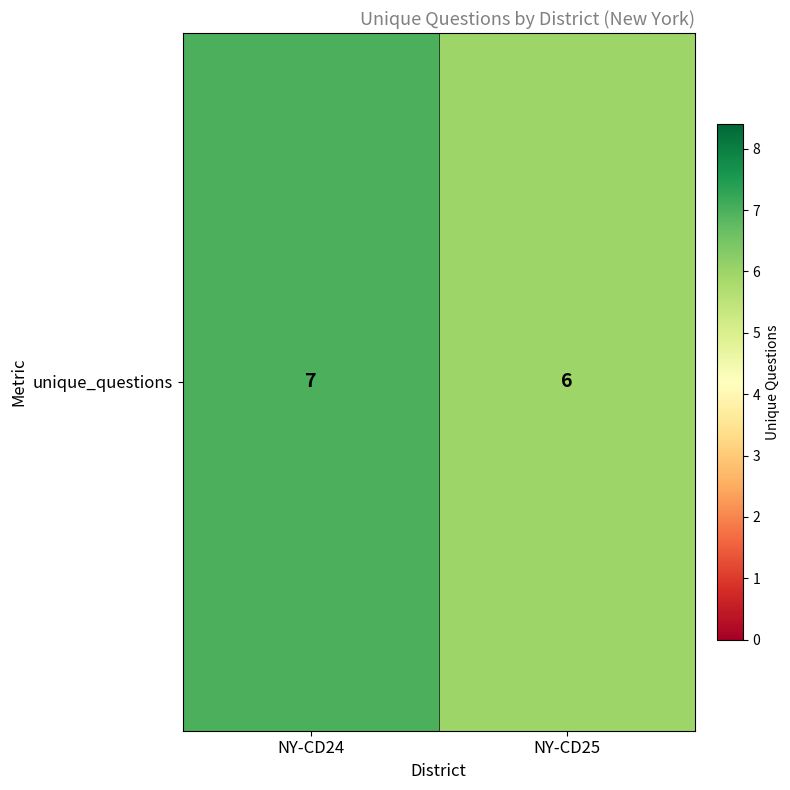

How many series are shown in this chart?

1